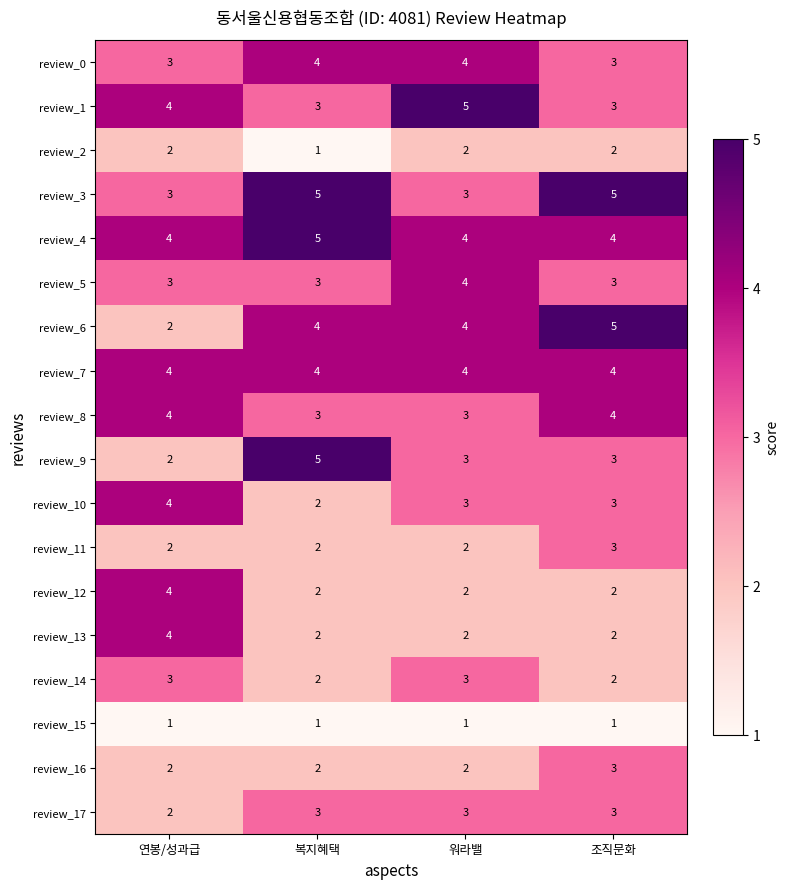

Count the review_0 values in the range 3 to 4.

4